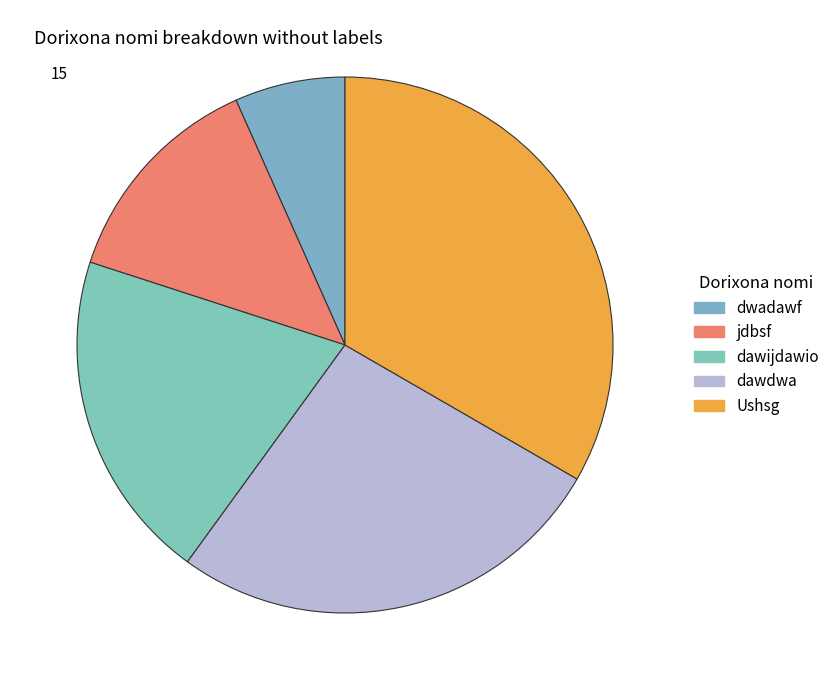

Does dwadawf represent more than half of the total?

No